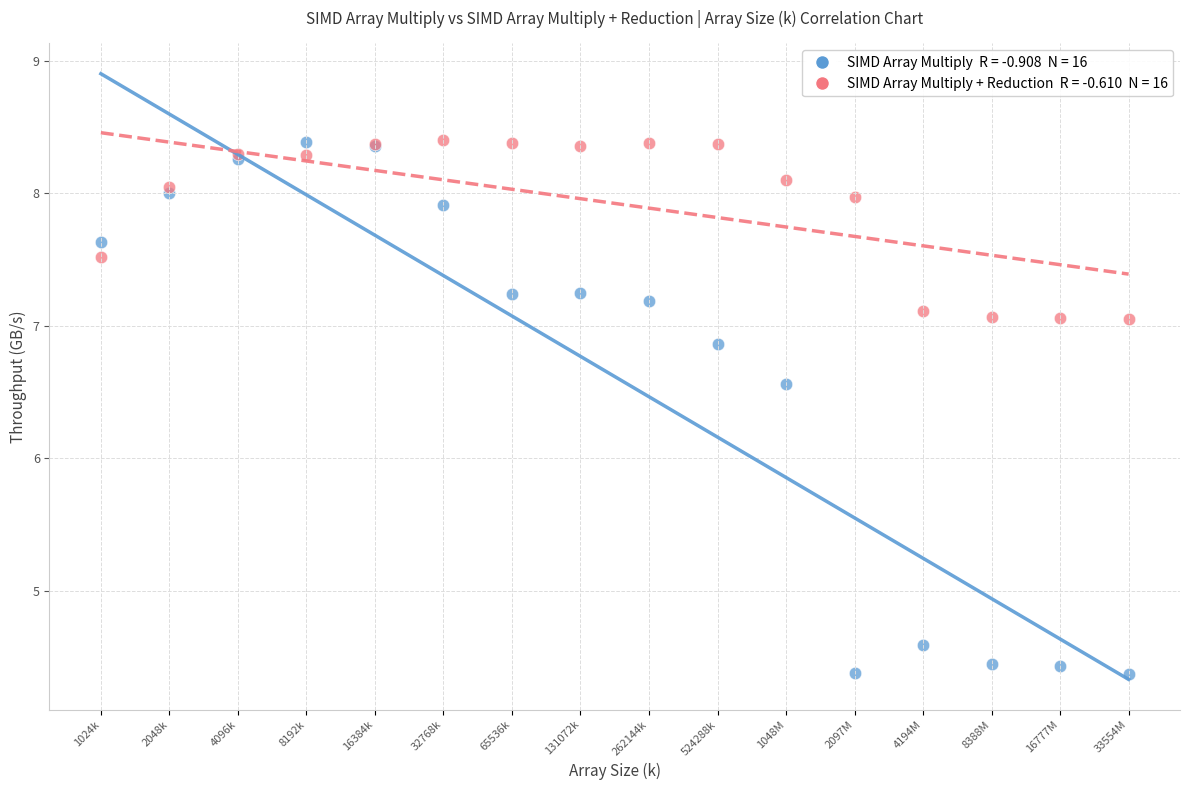

Across all series, what Y value is closest to 6?

6.6